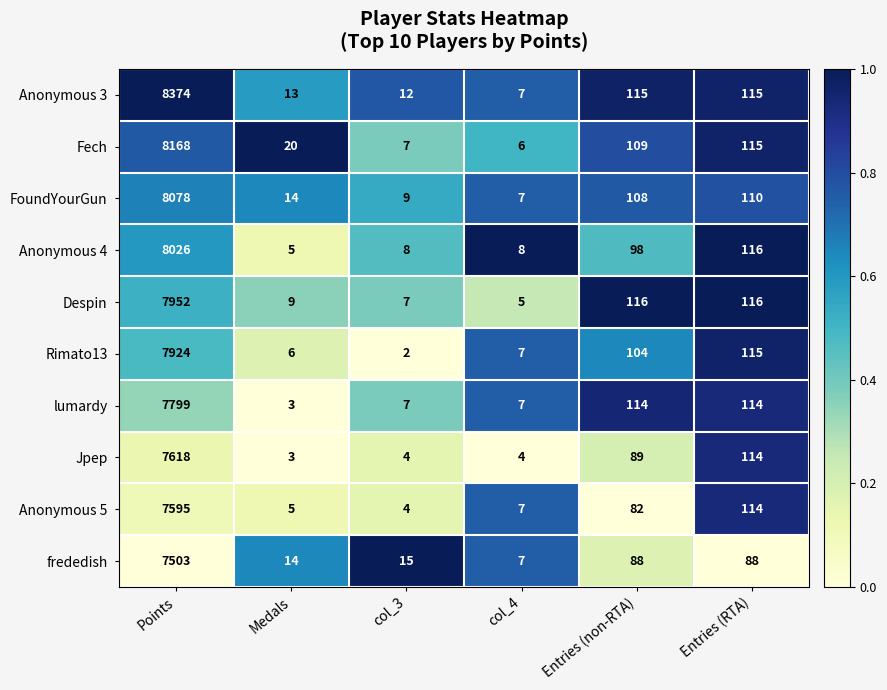

What is the total value across all series at col_4?

65